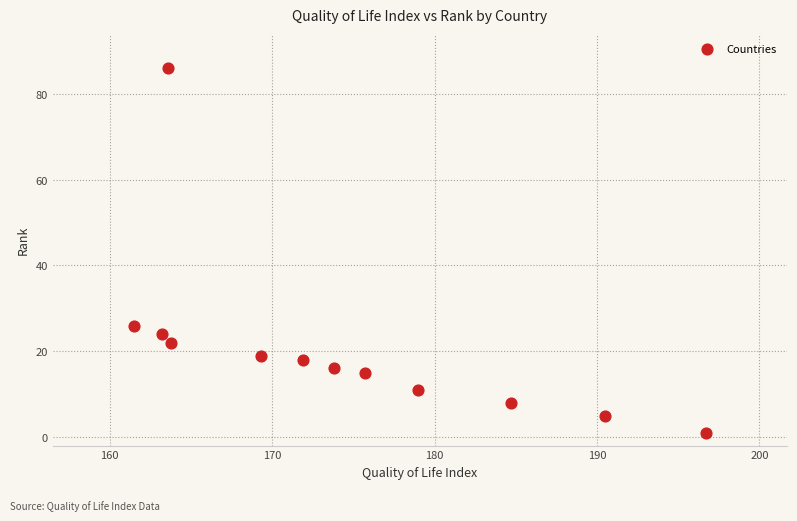

What Y value in the scatter plot is closest to 43?

26